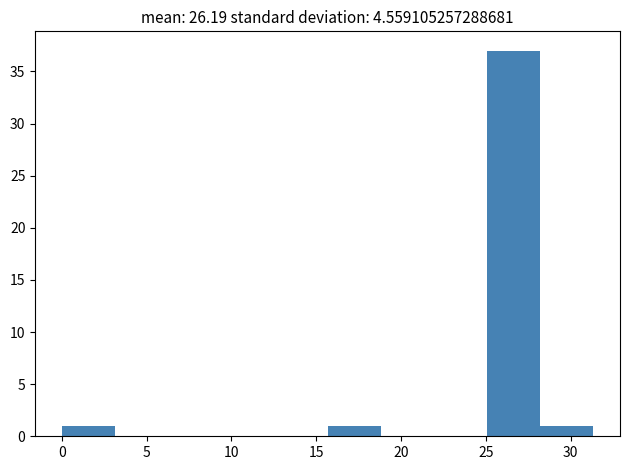

Which range on the x-axis has the tallest bar?

25.0 to 28.0